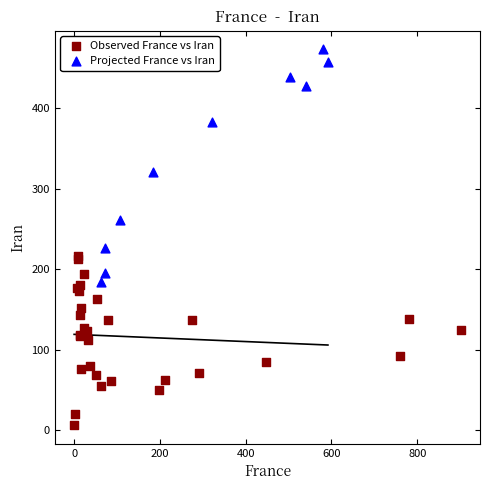

What are all the series names shown in the legend?

Observed France vs Iran, Projected France vs Iran